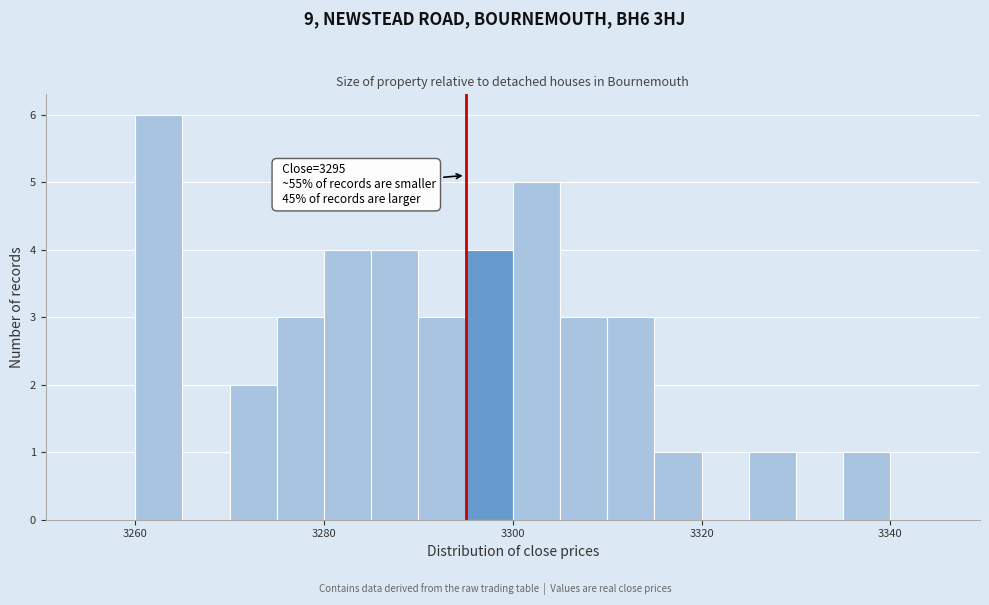

Read against the x-axis, roughly where is the centre of the tallest bar?

3262